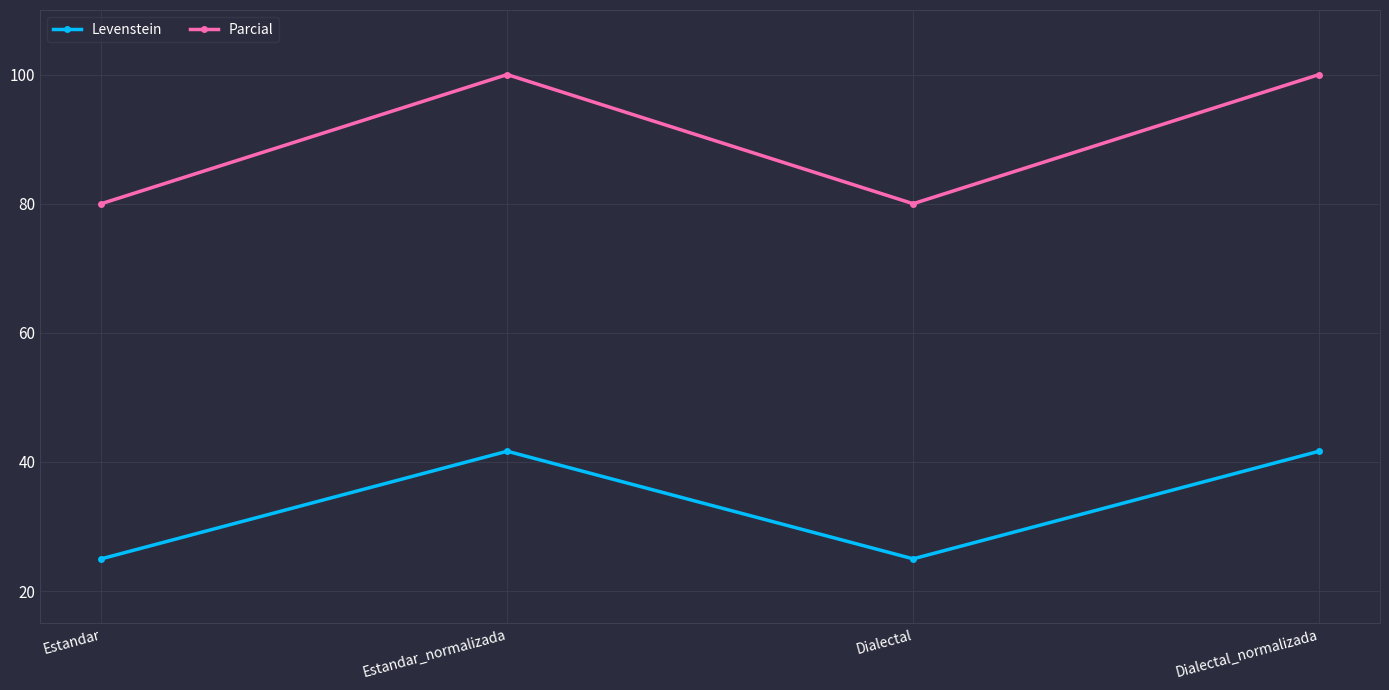

What is the spread (max minus min) of values at Dialectal?

55.0